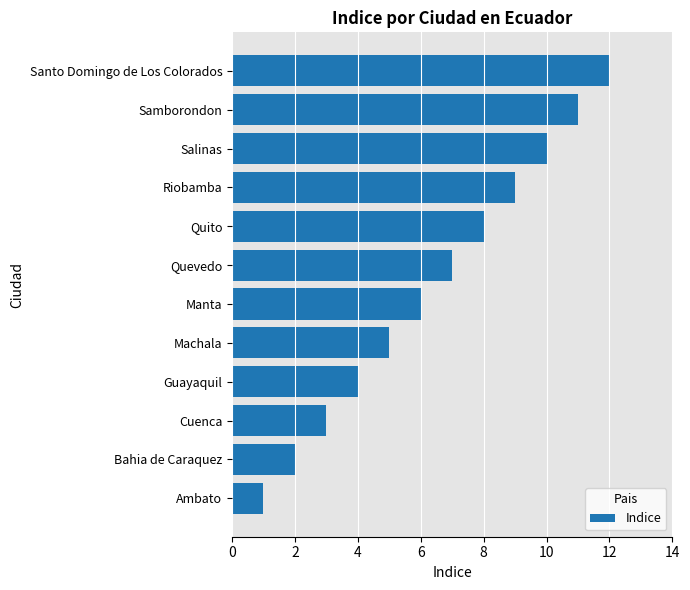

Does the chart contain stacked bars?

No